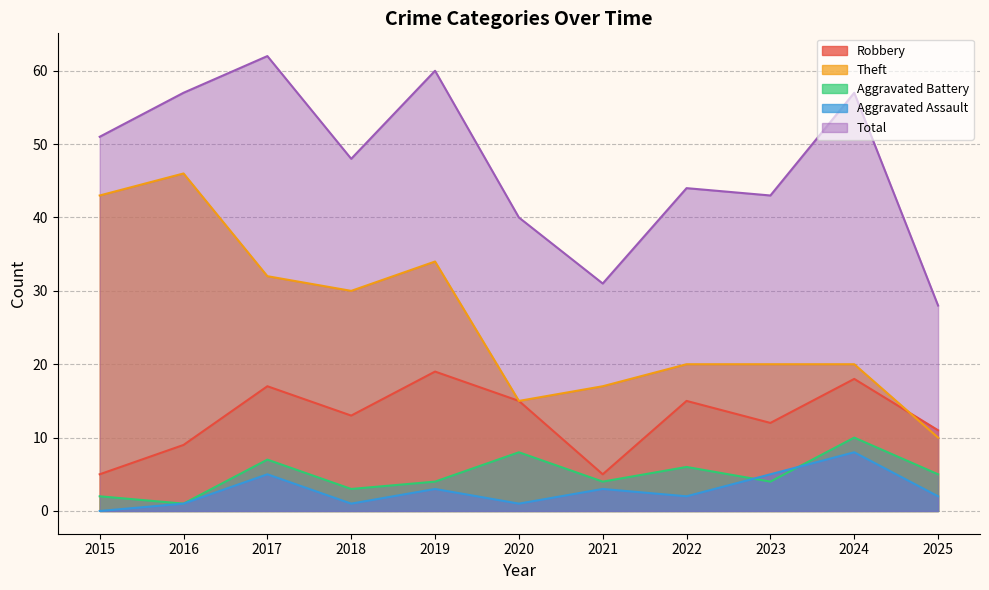

Reading left to right, transcribe all the data shown in this chart.

Robbery: 5	9	17	13	19	15	5	15	12	18	11
Theft: 43	46	32	30	34	15	17	20	20	20	10
Aggravated Battery: 2	1	7	3	4	8	4	6	4	10	5
Aggravated Assault: 0	1	5	1	3	1	3	2	5	8	2
Total: 51	57	62	48	60	40	31	44	43	57	28